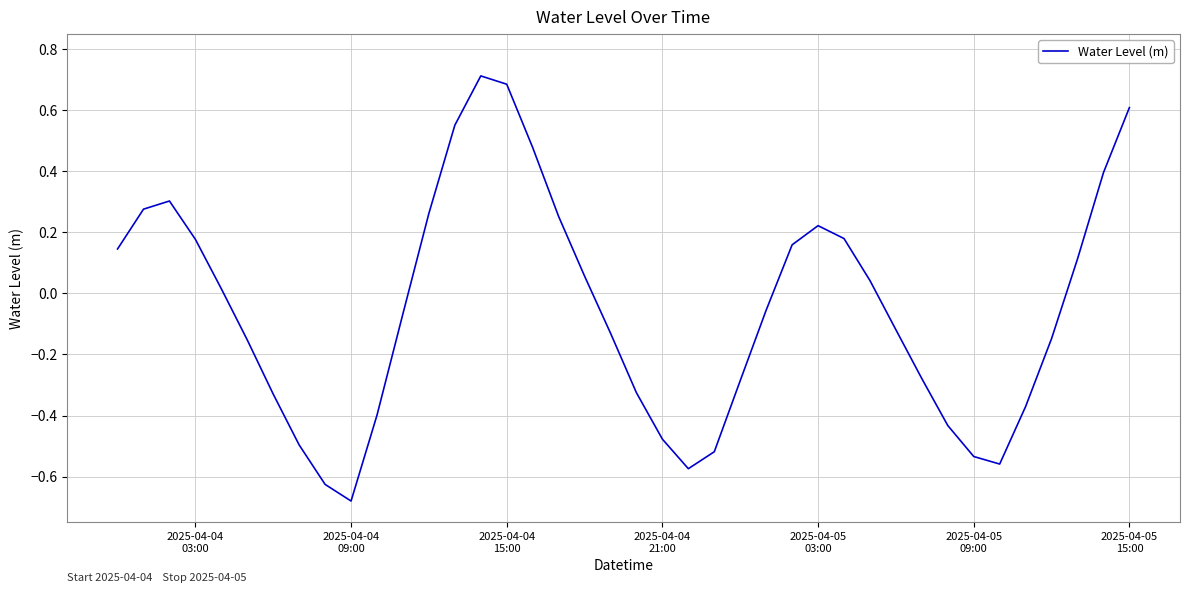

What is the maximum value shown in the chart?

0.7